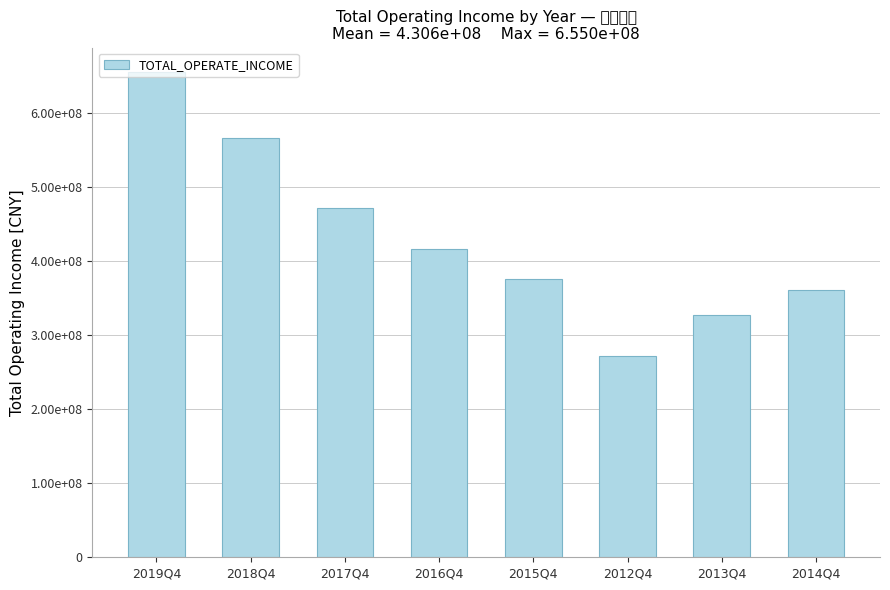

Is it true that the value at 2015Q4 is 375683541.0?

True